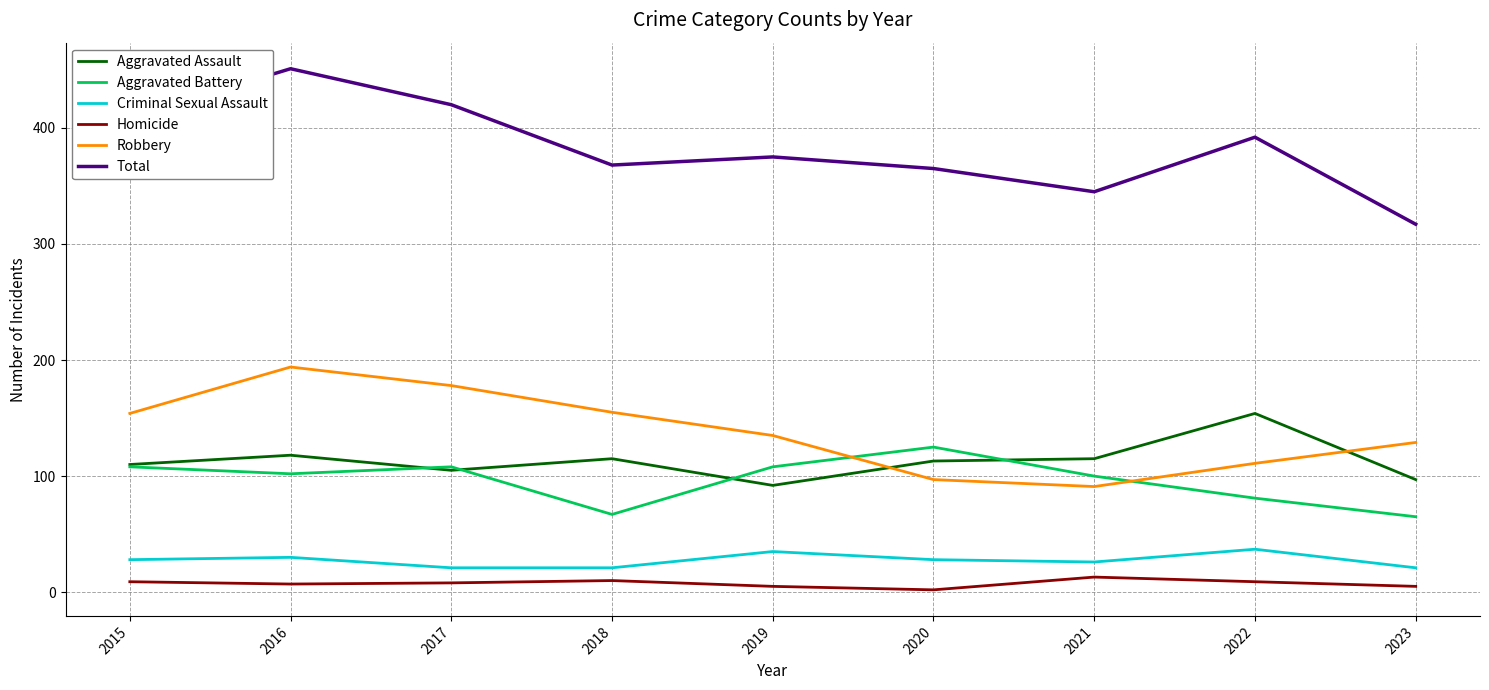

What is the difference between the second highest and second lowest values in the Total series?

75